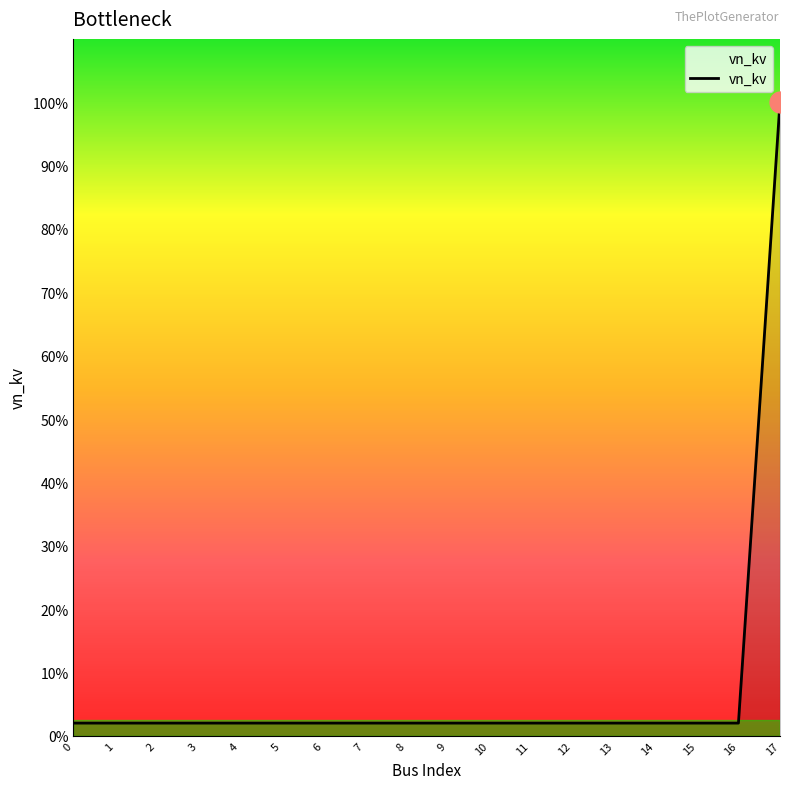

List the labels in order of value, smallest first.

0, 1, 2, 3, 4, 5, 6, 7, 8, 9, 10, 11, 12, 13, 14, 15, 16, 17